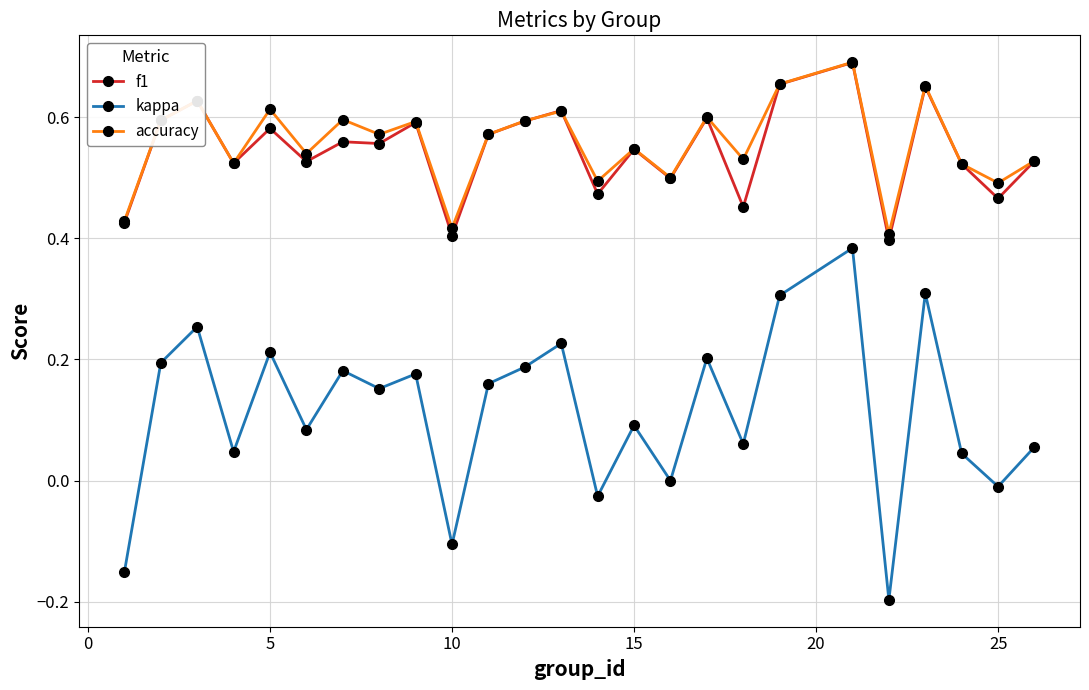

True or false: f1 has more than 0 points higher than both neighbors.

True